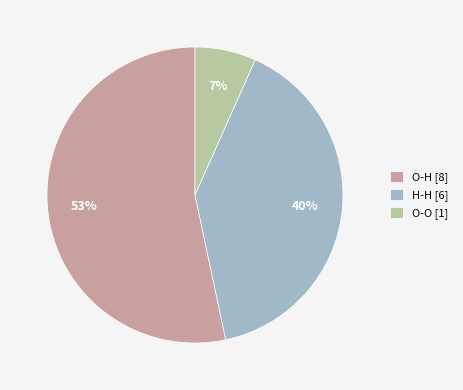

To the nearest percent, what is the difference between the O-O [1] and H-H [6] slice percentages?

33%